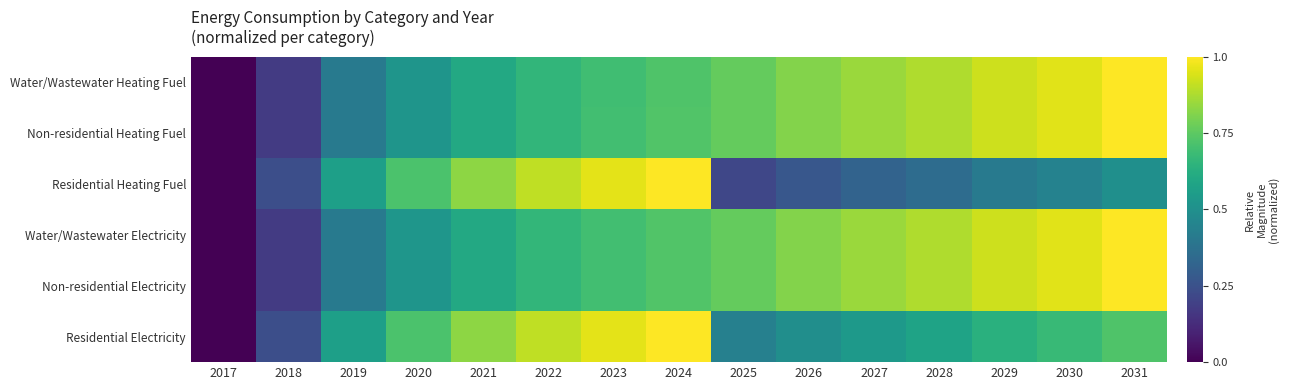

Reading right to left, what are all the values shown in this chart?

Water/Wastewater Heating Fuel: 2031=1.0	2030=1.0	2029=0.9	2028=0.9	2027=0.9	2026=0.8	2025=0.8	2024=0.7	2023=0.7	2022=0.7	2021=0.6	2020=0.5	2019=0.4	2018=0.2	2017=0.0
Non-residential Heating Fuel: 2031=1.0	2030=1.0	2029=0.9	2028=0.9	2027=0.9	2026=0.8	2025=0.8	2024=0.7	2023=0.7	2022=0.7	2021=0.6	2020=0.5	2019=0.4	2018=0.2	2017=0.0
Residential Heating Fuel: 2031=0.5	2030=0.4	2029=0.4	2028=0.4	2027=0.3	2026=0.3	2025=0.2	2024=1.0	2023=1.0	2022=0.9	2021=0.8	2020=0.7	2019=0.6	2018=0.2	2017=0.0
Water/Wastewater Electricity: 2031=1.0	2030=1.0	2029=0.9	2028=0.9	2027=0.9	2026=0.8	2025=0.8	2024=0.7	2023=0.7	2022=0.7	2021=0.6	2020=0.5	2019=0.4	2018=0.2	2017=0.0
Non-residential Electricity: 2031=1.0	2030=1.0	2029=0.9	2028=0.9	2027=0.9	2026=0.8	2025=0.8	2024=0.7	2023=0.7	2022=0.7	2021=0.6	2020=0.5	2019=0.4	2018=0.2	2017=0.0
Residential Electricity: 2031=0.7	2030=0.7	2029=0.6	2028=0.6	2027=0.5	2026=0.5	2025=0.4	2024=1.0	2023=1.0	2022=0.9	2021=0.8	2020=0.7	2019=0.6	2018=0.2	2017=0.0